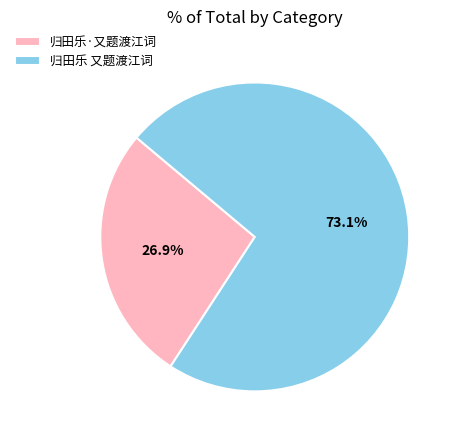

Combined, what portion of the pie is 归田乐·又题渡江词 and 归田乐 又题渡江词?

100.0%